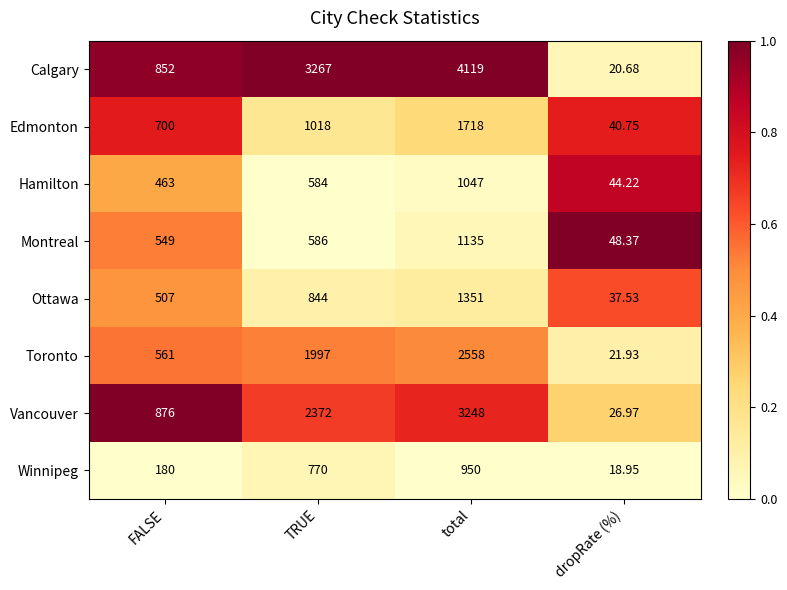

Which category has the highest value in the Calgary series?

total